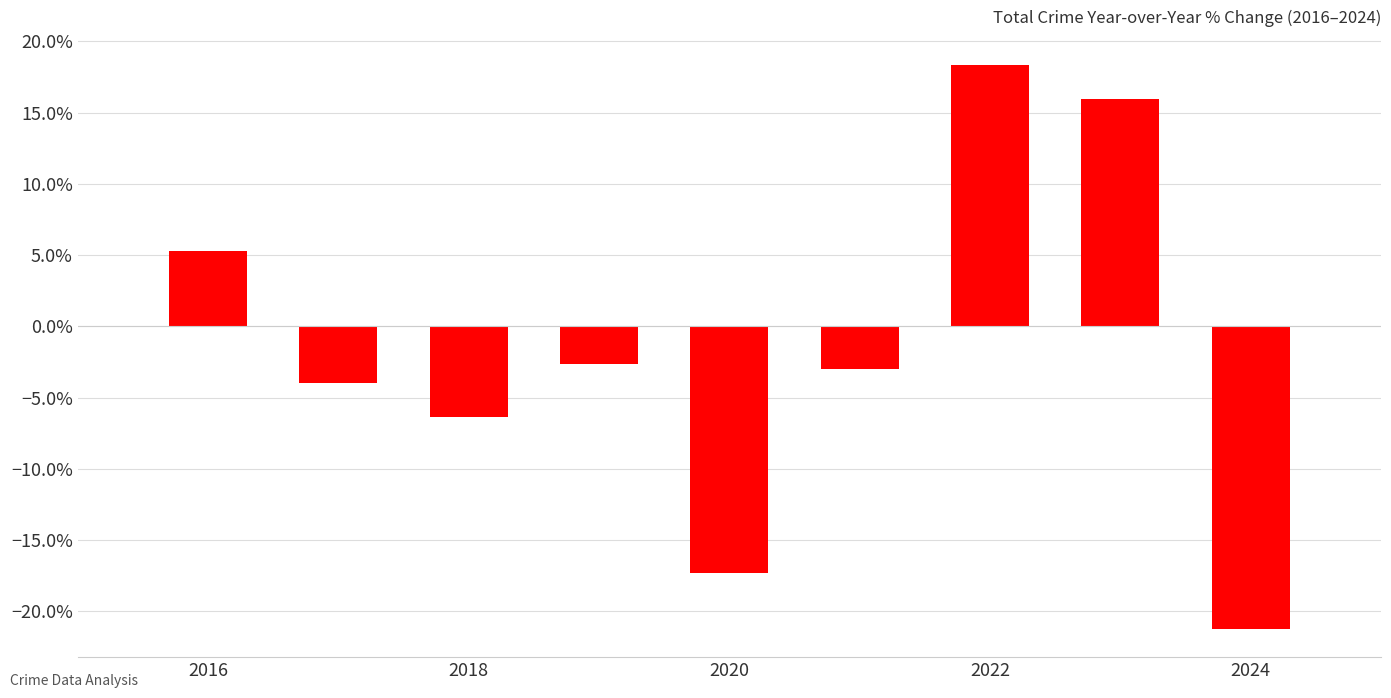

Are the bars horizontal?

No